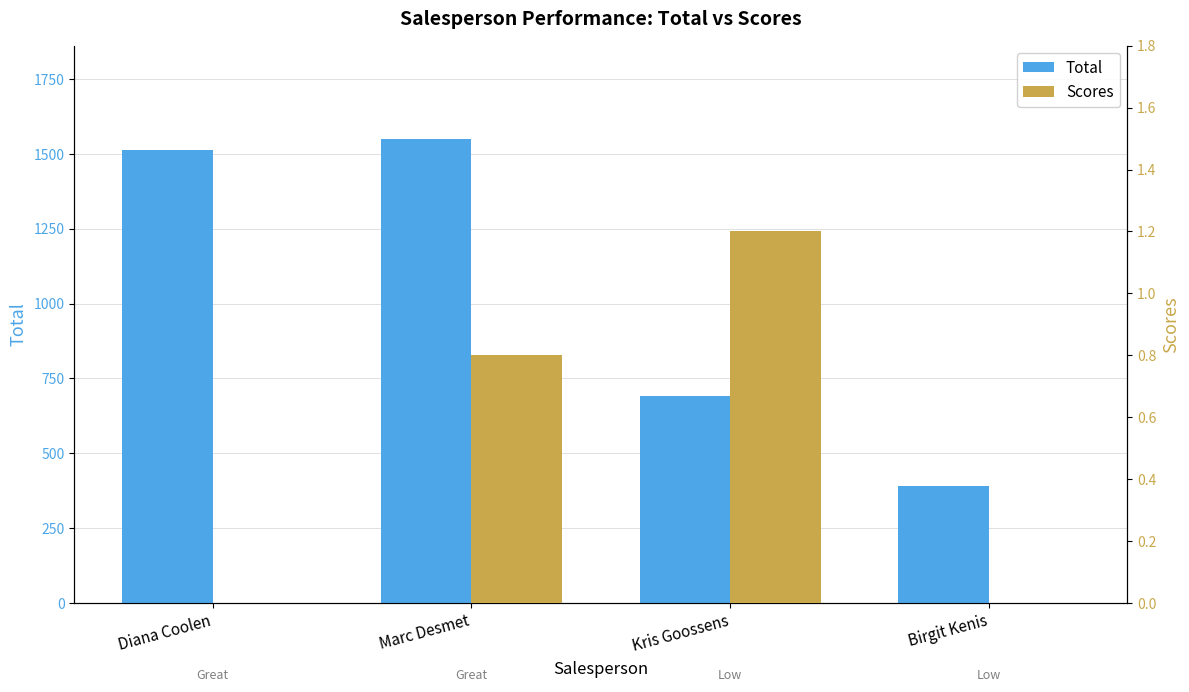

Reading left to right, list all the values displayed in this chart.

Total: Diana Coolen=1514.0	Marc Desmet=1551.0	Kris Goossens=691.0	Birgit Kenis=392.0
Scores: Diana Coolen=0.0	Marc Desmet=0.8	Kris Goossens=1.2	Birgit Kenis=0.0